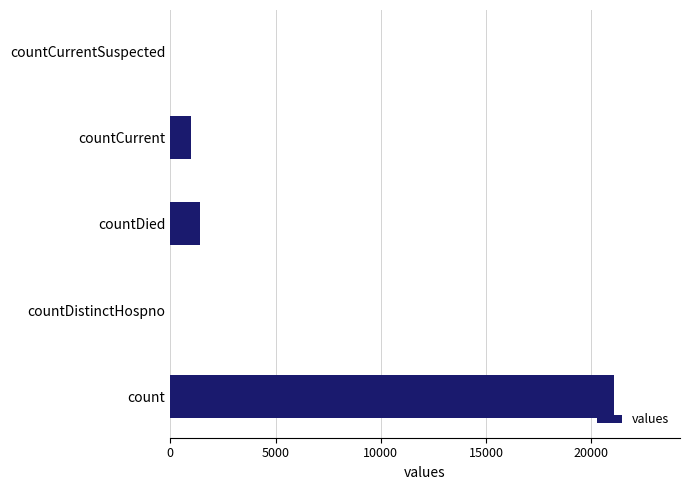

At which label is the value closest to 10525?

countDied